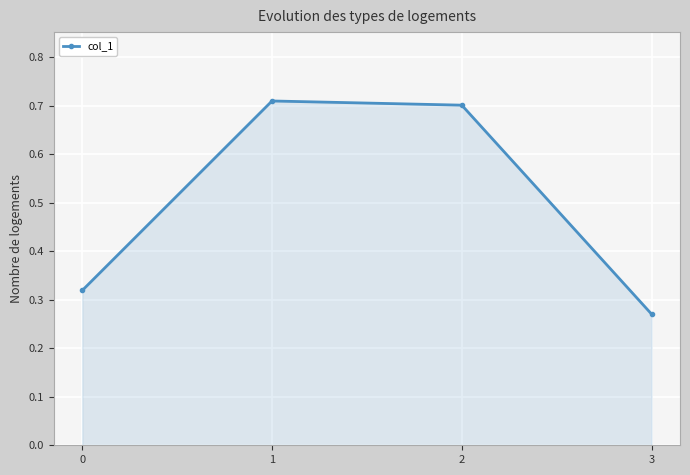

Is it true that the value at 2 is 0.7?

True